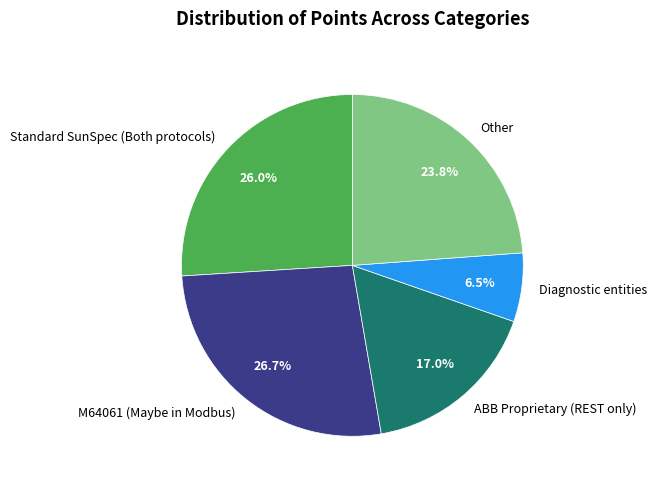

To the nearest percent, what percentage of the pie is M64061 (Maybe in Modbus)?

27%